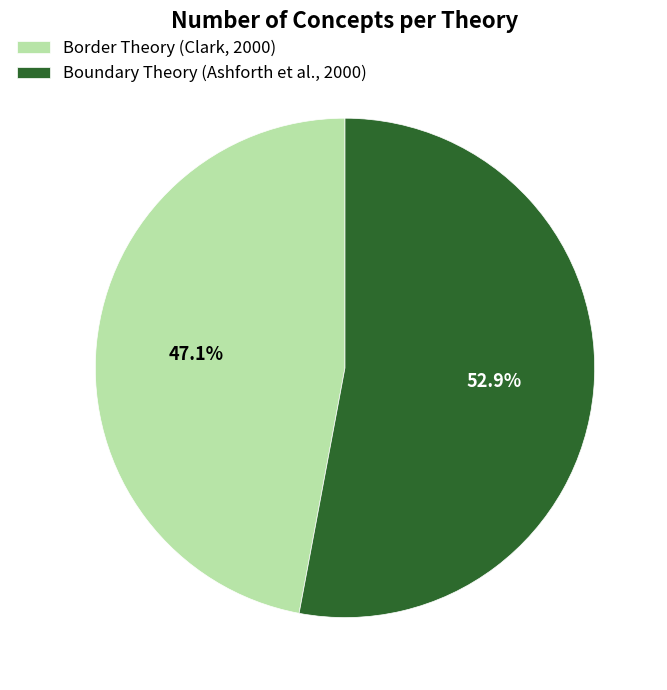

True or false: Boundary Theory (Ashforth et al., 2000) accounts for 61% of the total.

False